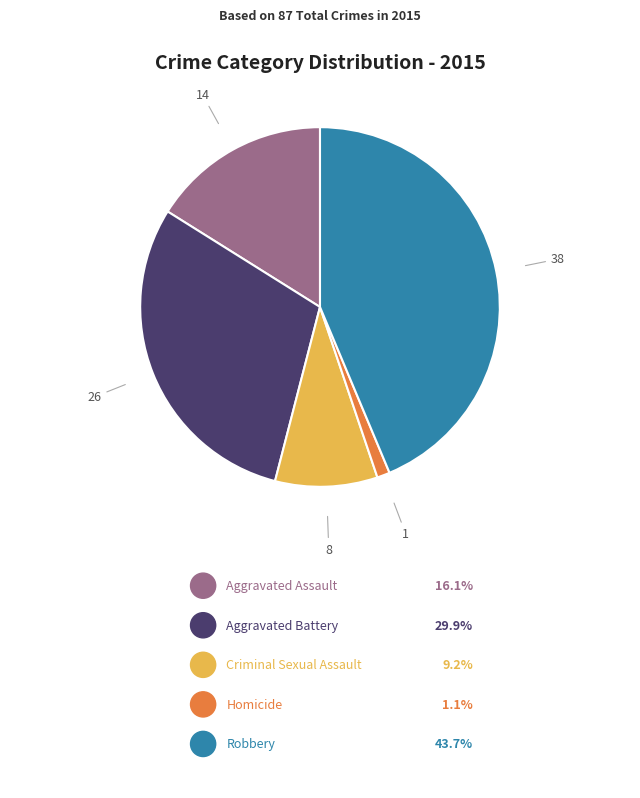

Is there a majority slice in this chart?

No